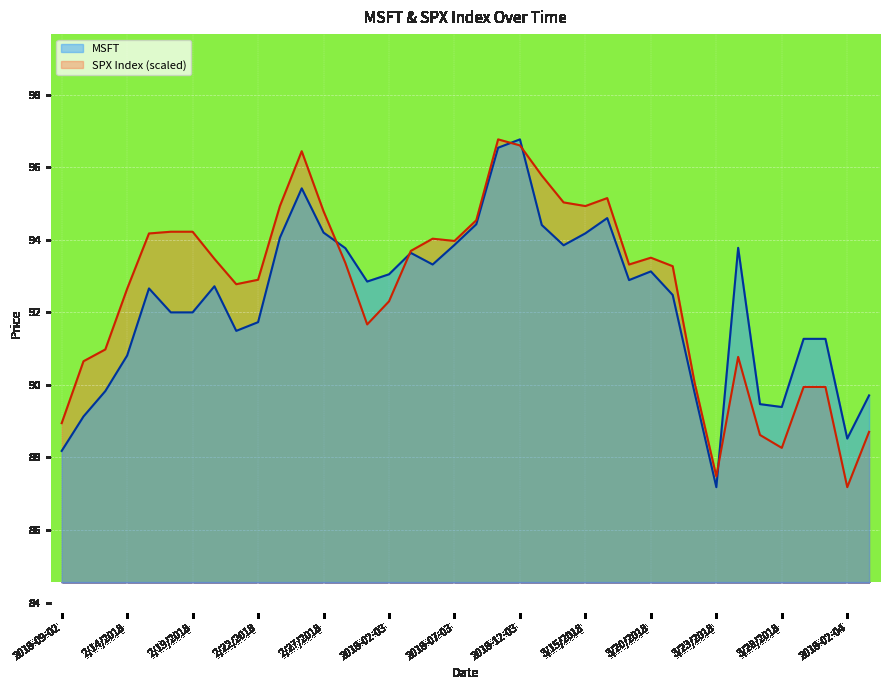

At which category does SPX Index reach its first local valley?

2/21/2018